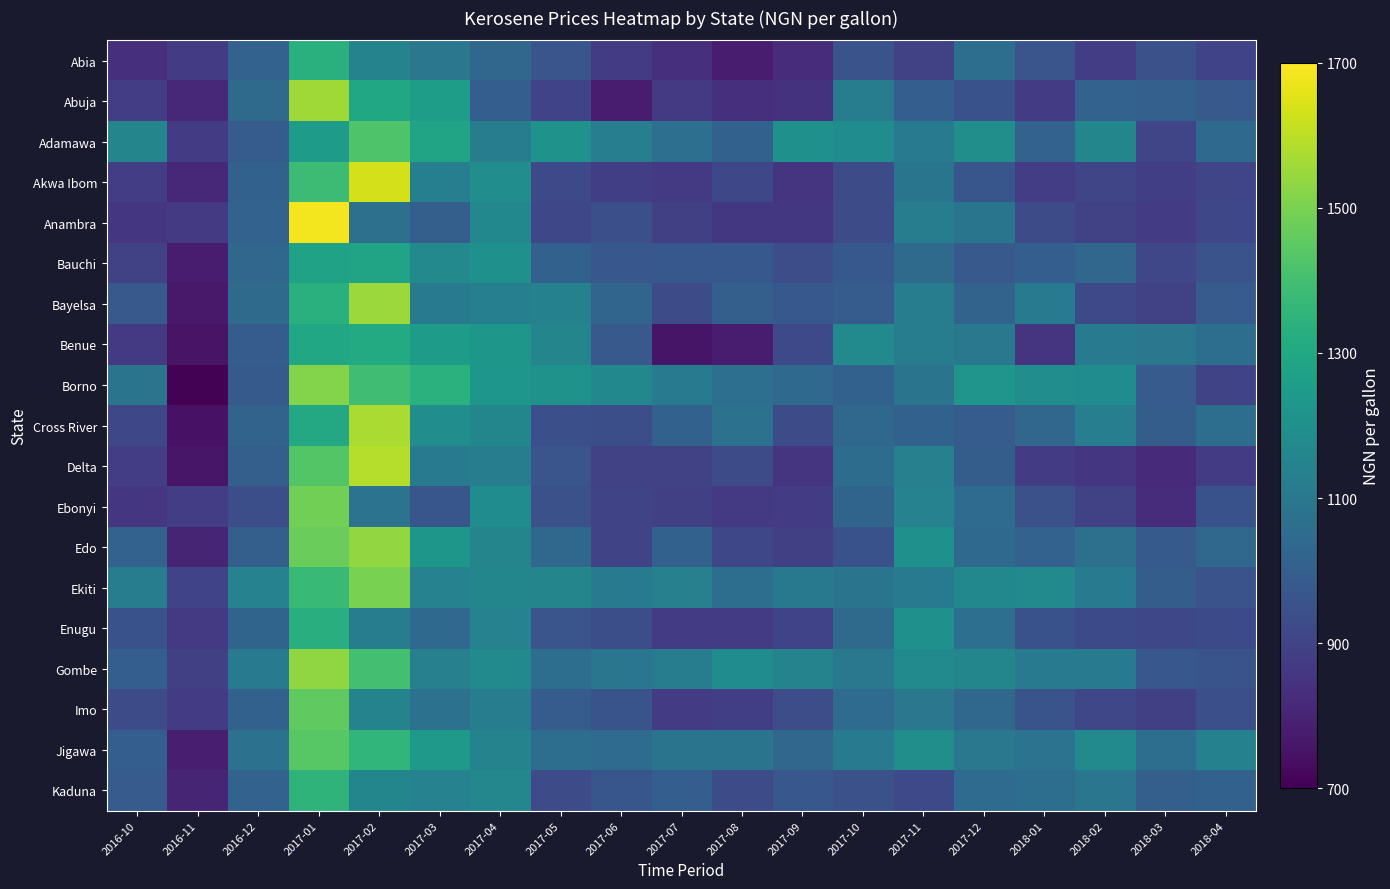

Between 2016-11 and 2018-02, which series saw the biggest shift?

Borno